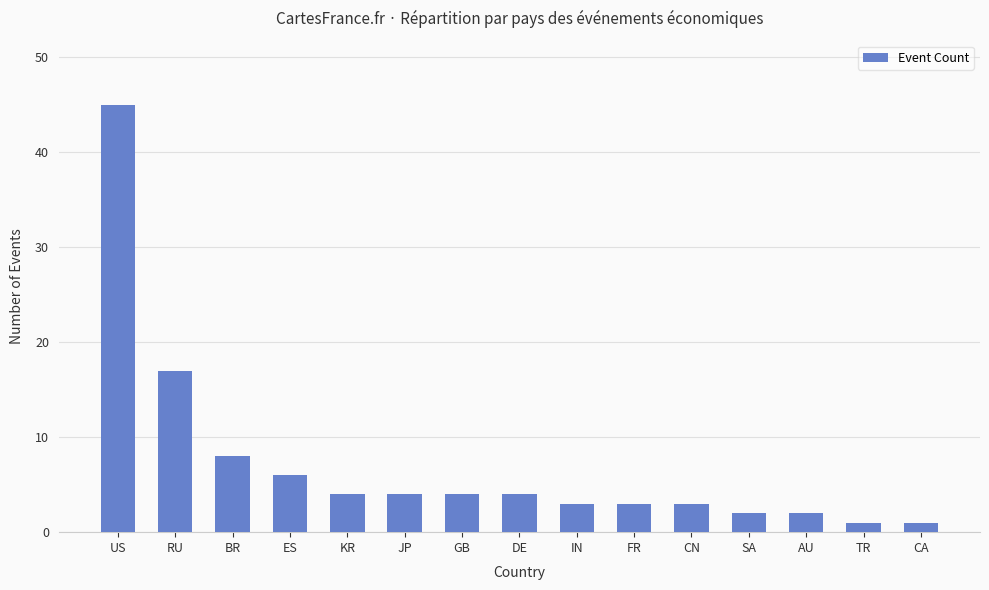

Is it true that the value at SA is 2?

True